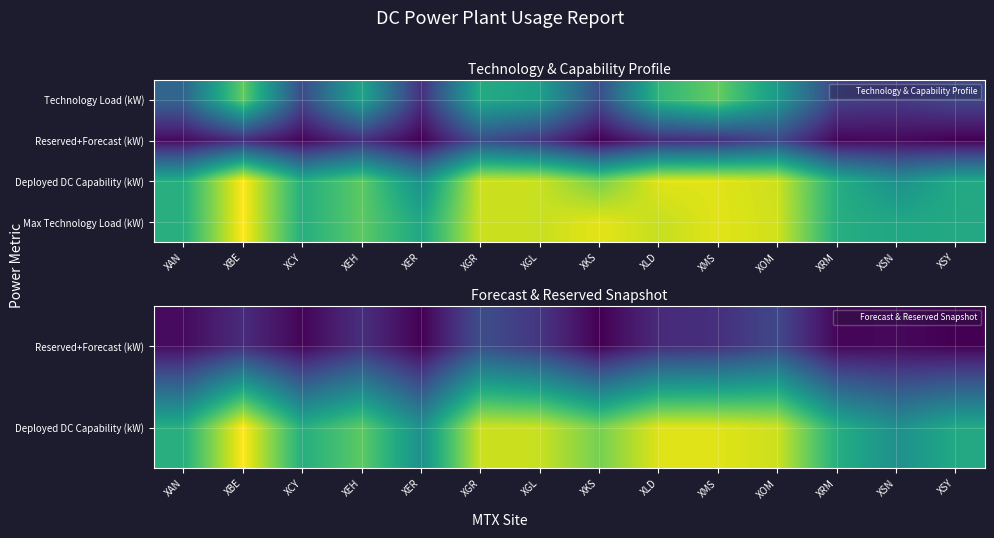

At how many categories does at least one series exceed 399?

7